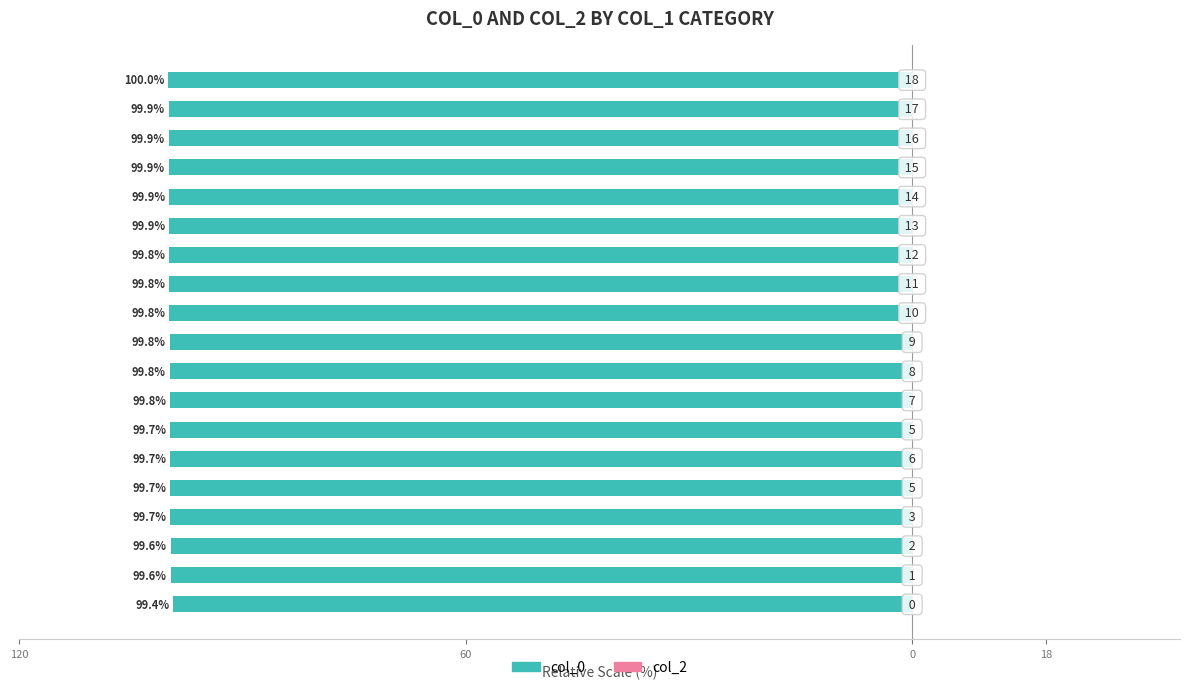

Are the bars horizontal?

Yes